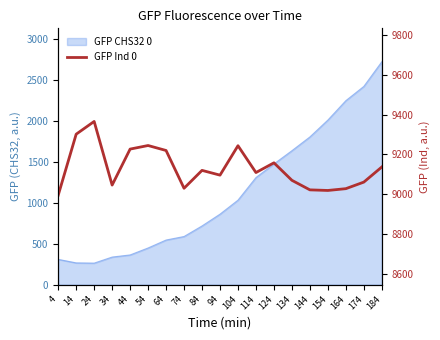

Rank the categories by value from highest to lowest.

24, 14, 54, 104, 44, 64, 124, 184, 84, 114, 94, 134, 174, 34, 74, 164, 144, 154, 4